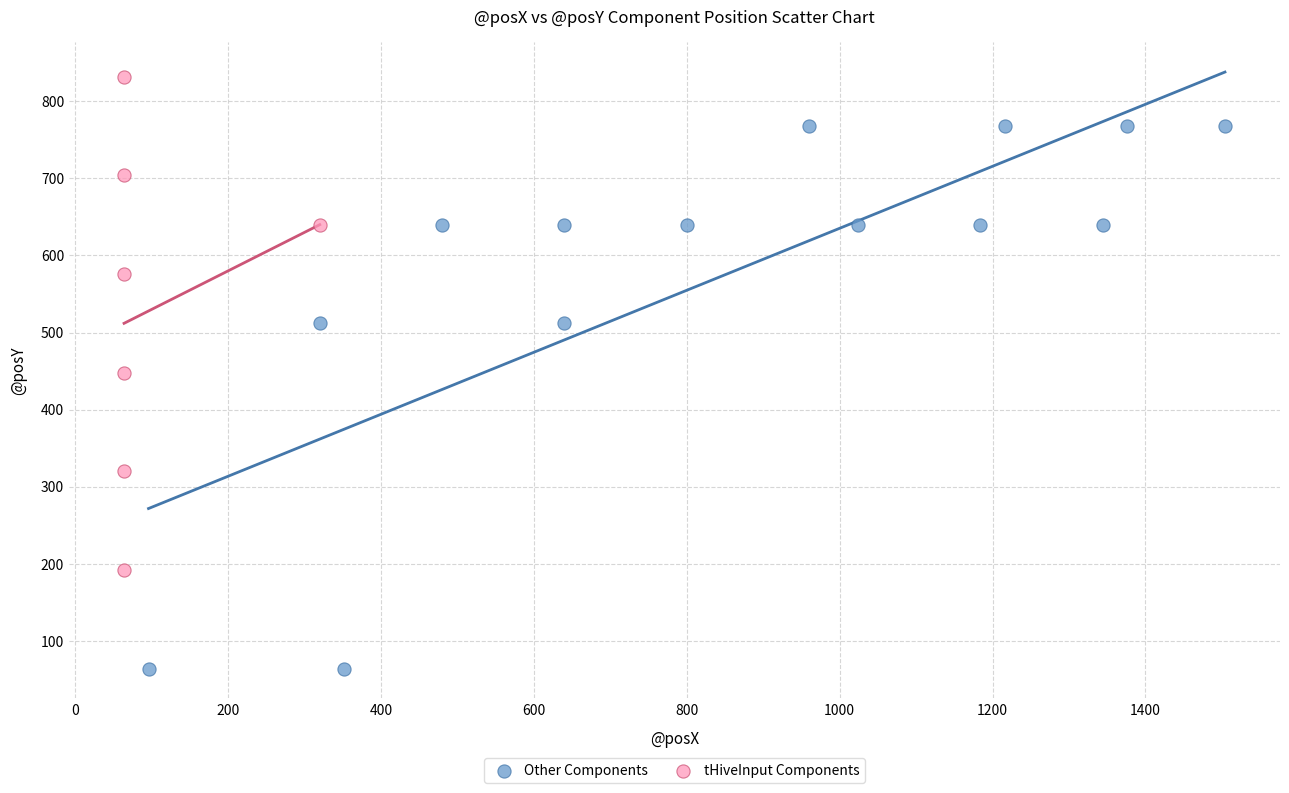

What are all the series names shown in the legend?

Other Components, tHiveInput Components